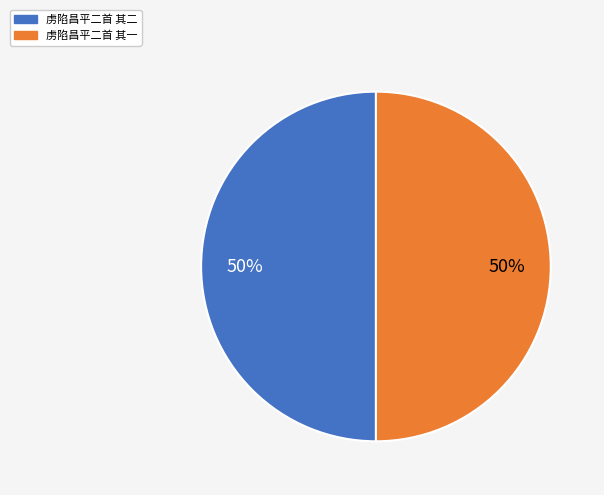

How many segments does this pie chart have?

2